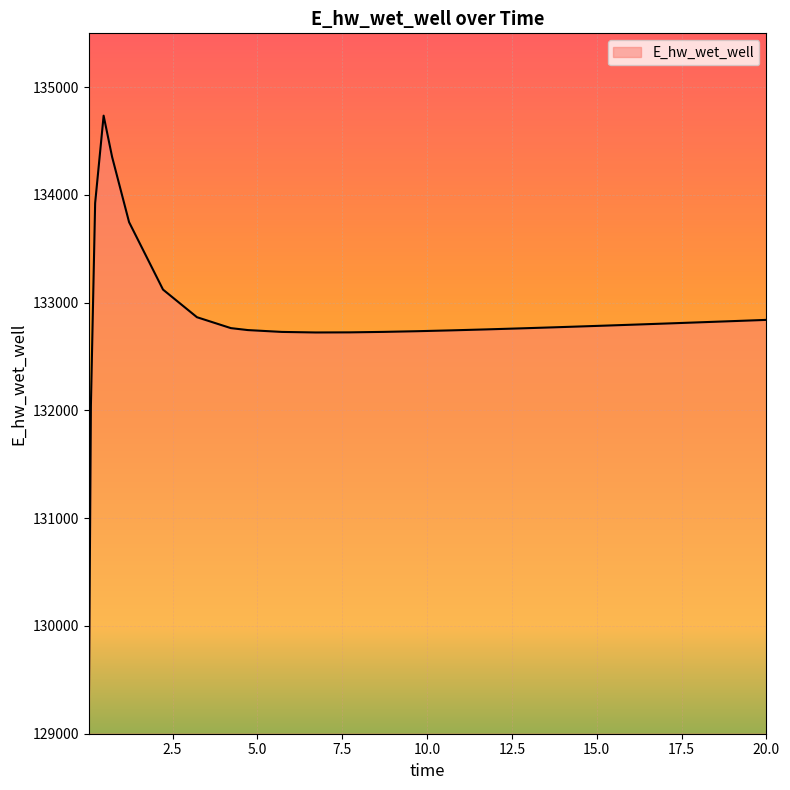

What is the smallest value displayed?

129110.5